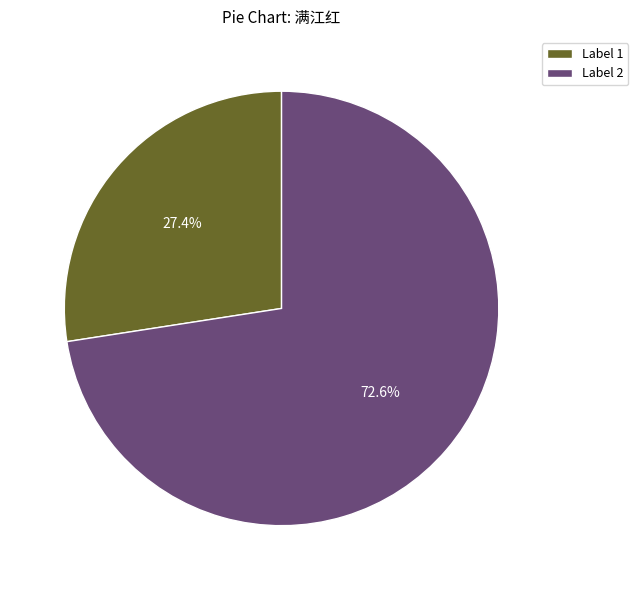

What percentage is NOT represented by Label 1?

72.6%